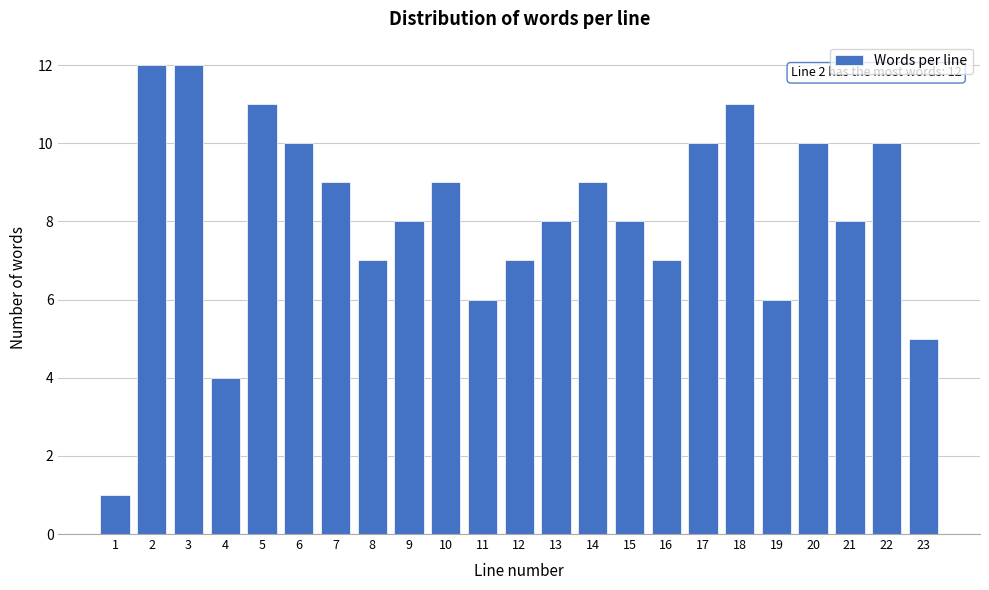

Reading left to right, list all the values displayed in this chart.

1=1	2=12	3=12	4=4	5=11	6=10	7=9	8=7	9=8	10=9	11=6	12=7	13=8	14=9	15=8	16=7	17=10	18=11	19=6	20=10	21=8	22=10	23=5